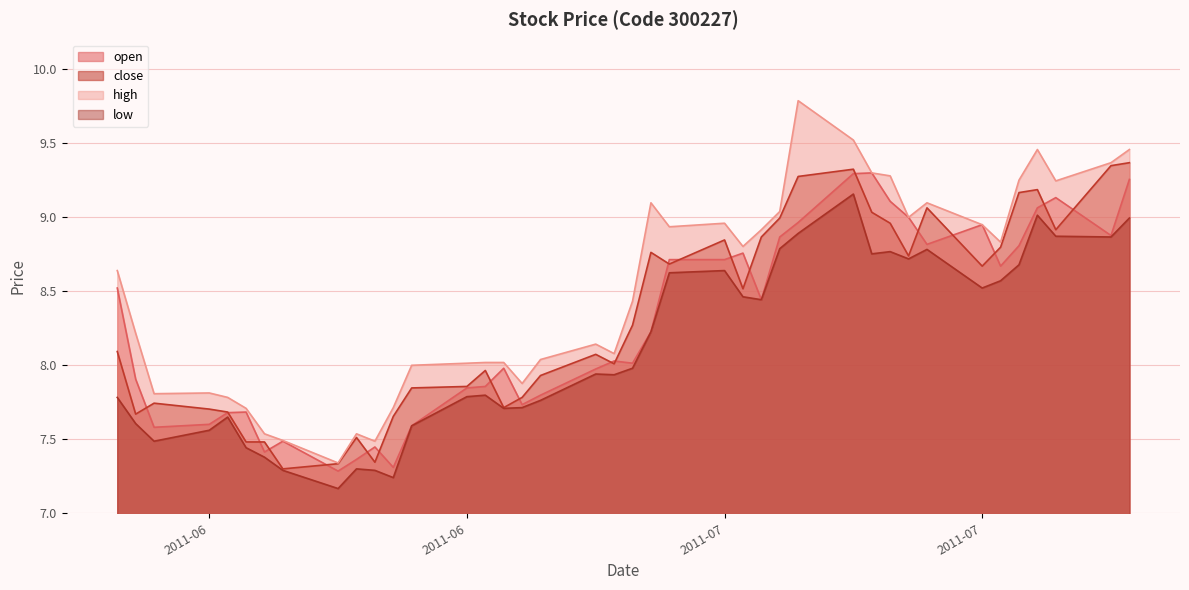

The value of high at 2011-06-10 is 3.1. True or false?

False